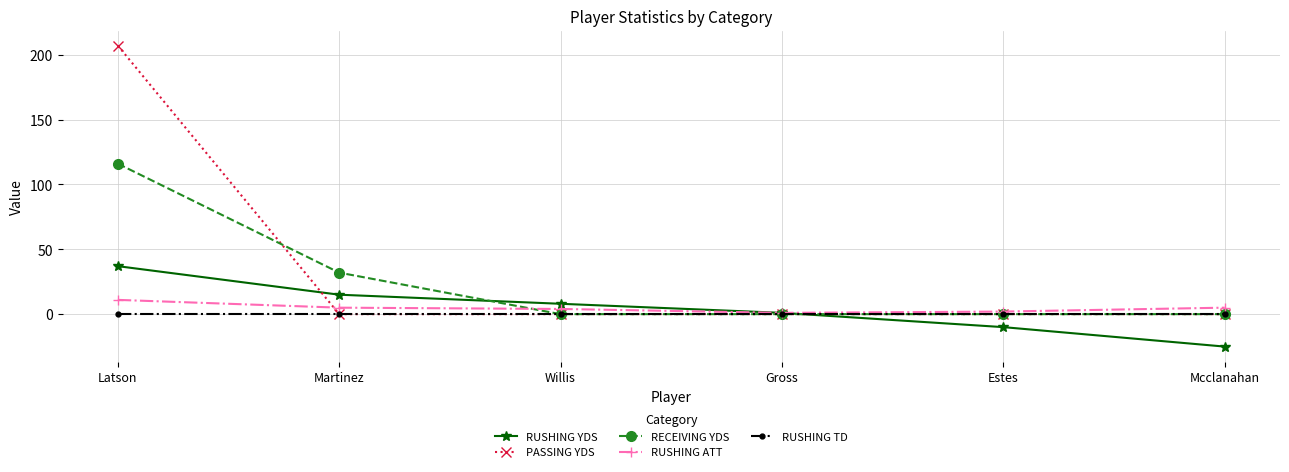

Rank the series by their maximum value, from highest to lowest.

PASSING YDS, RECEIVING YDS, RUSHING YDS, RUSHING ATT, RUSHING TD